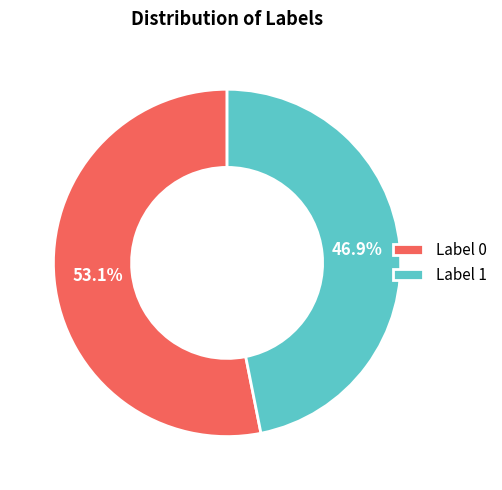

What percentage is the Label 1 slice, to the nearest percent?

47%